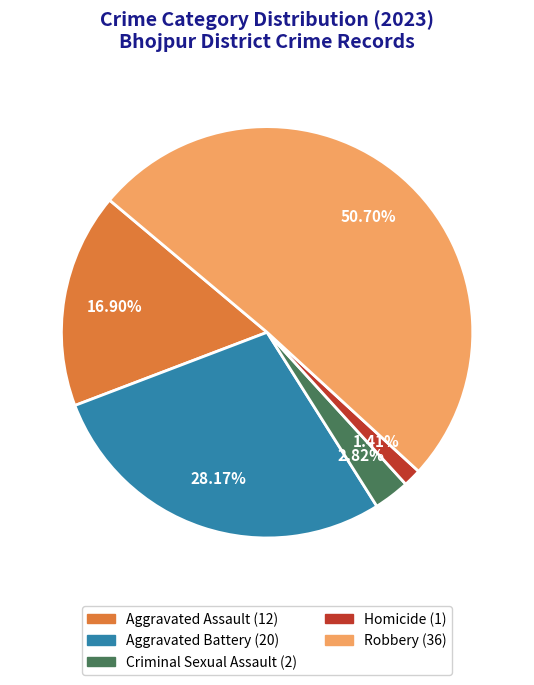

Which category has the biggest portion of the pie?

Robbery